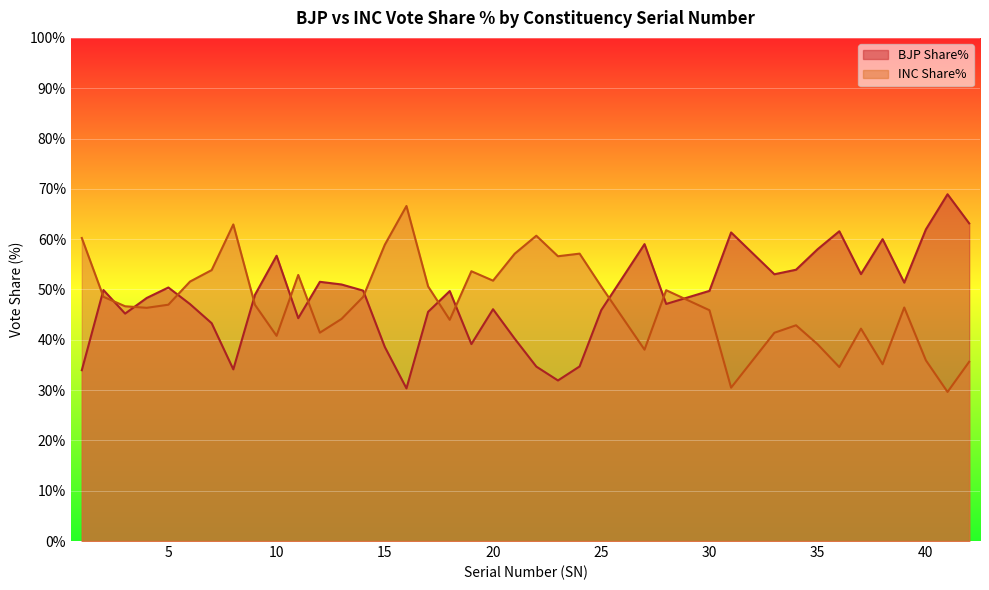

Reading right to left, what are all the values shown in this chart?

BJP Share%: 63.1	68.9	61.9	51.4	60.0	53.0	61.6	58.0	53.9	53.0	61.3	49.7	47.1	59.0	45.9	34.7	31.9	34.7	40.2	46.1	39.1	49.7	45.5	30.3	38.6	49.8	51.0	51.5	44.3	56.7	48.9	34.1	43.3	47.1	50.4	48.3	45.2	49.9	34.0
INC Share%: 35.6	29.6	35.9	46.4	35.1	42.2	34.6	39.1	42.9	41.4	30.5	45.9	49.9	38.0	50.6	57.1	56.6	60.7	57.1	51.8	53.6	44.0	50.6	66.6	58.9	48.5	44.1	41.4	52.9	40.8	47.0	62.9	53.9	51.6	47.0	46.4	46.7	48.5	60.2